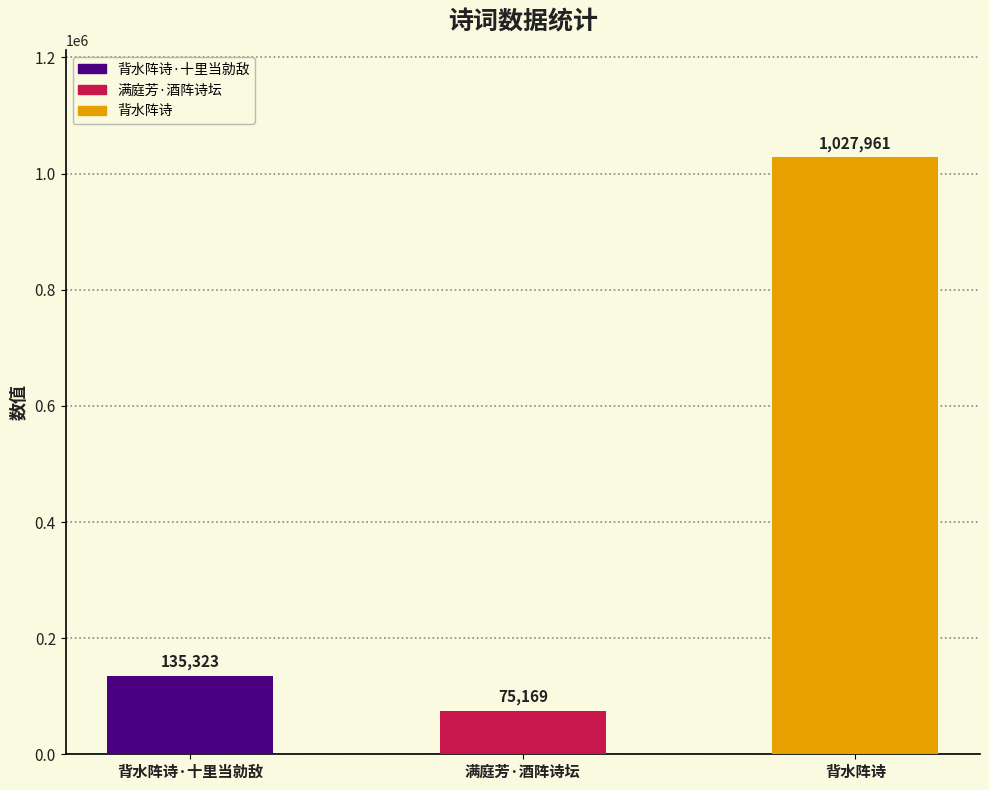

Rank the categories by value from lowest to highest.

满庭芳·酒阵诗坛, 背水阵诗·十里当勍敌, 背水阵诗